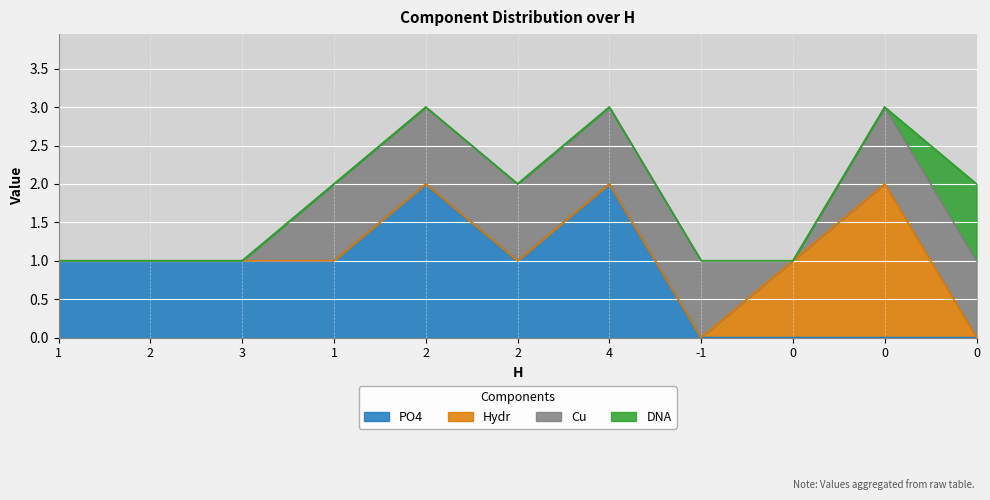

Read the PO4 value at 1.

1